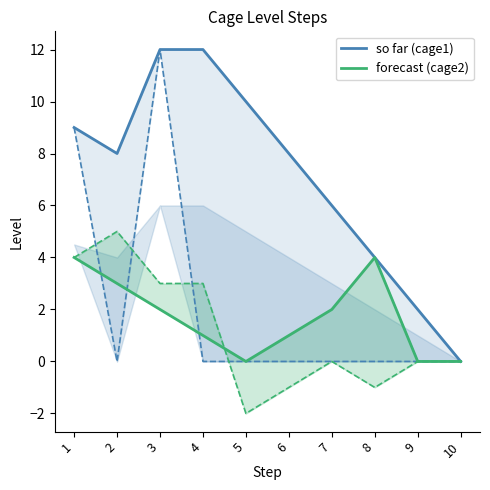

Which series has the largest range (max minus min)?

so far (cage1)